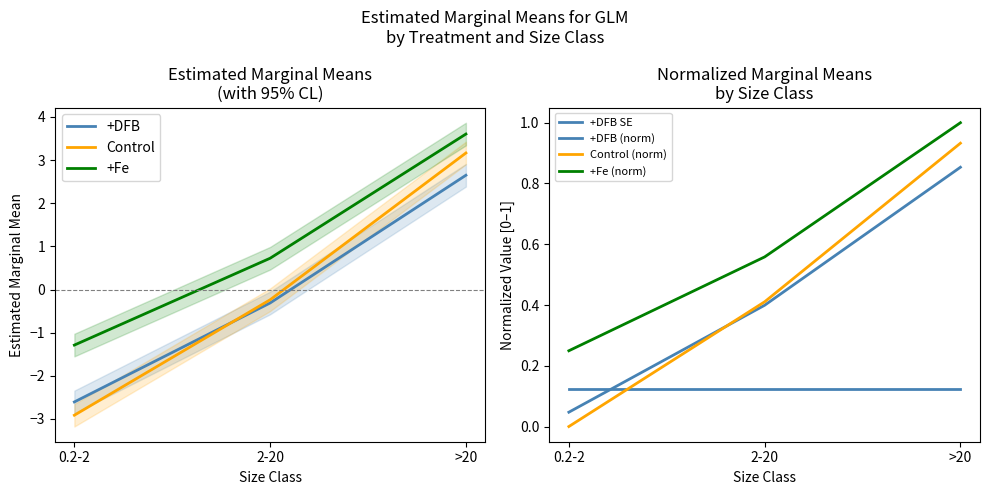

True or false: emmean_Fe has a value of 0.7 at 2-20.

True